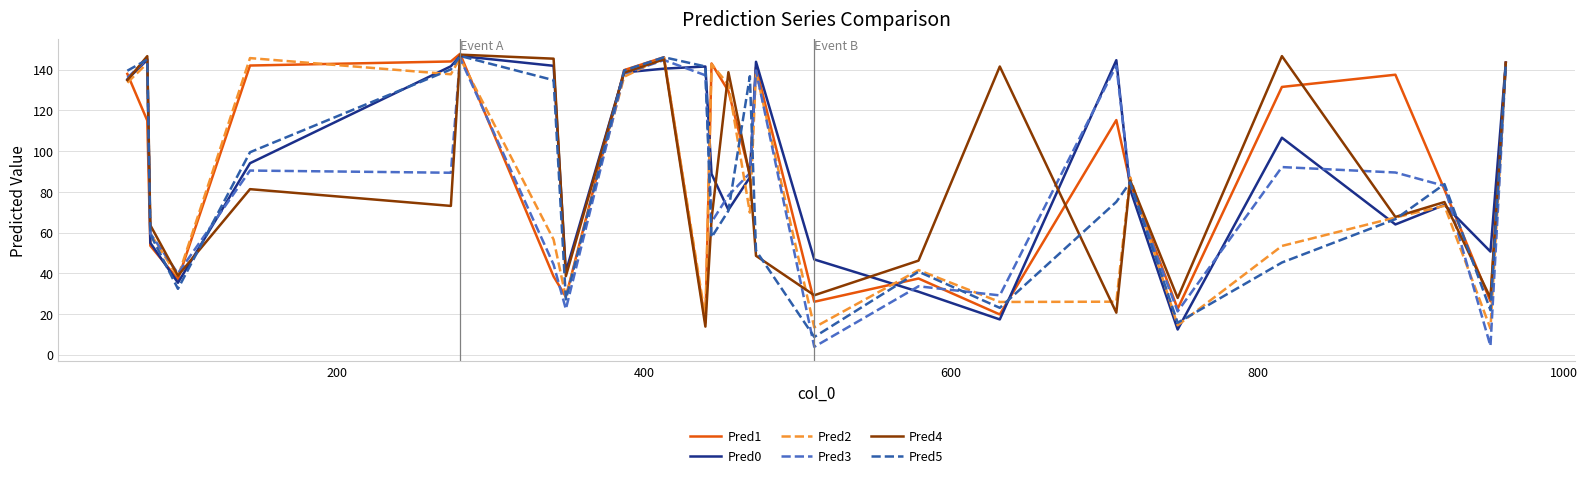

What is the minimum value for Pred0?

12.3